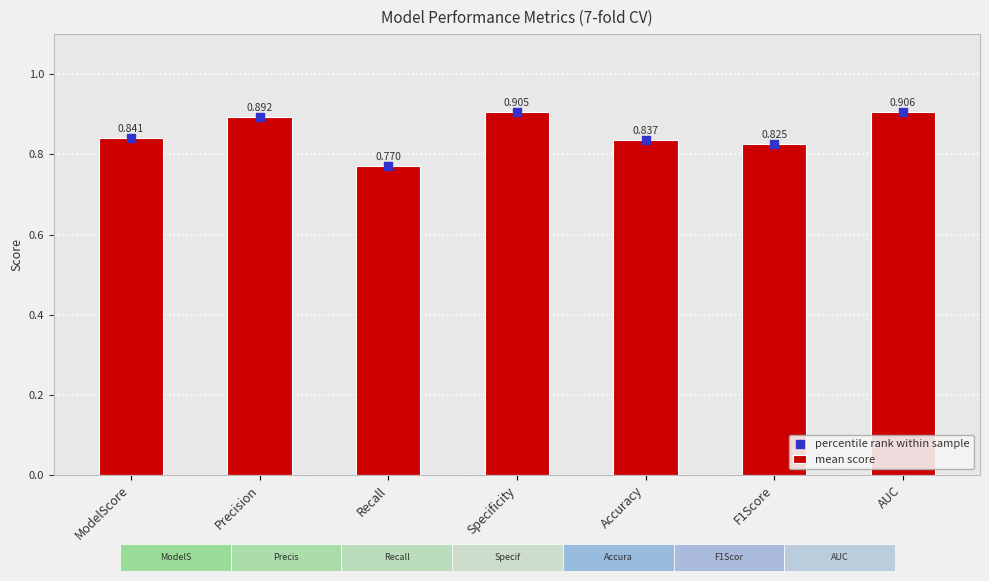

What is the total value across all series at Precision?

1.8